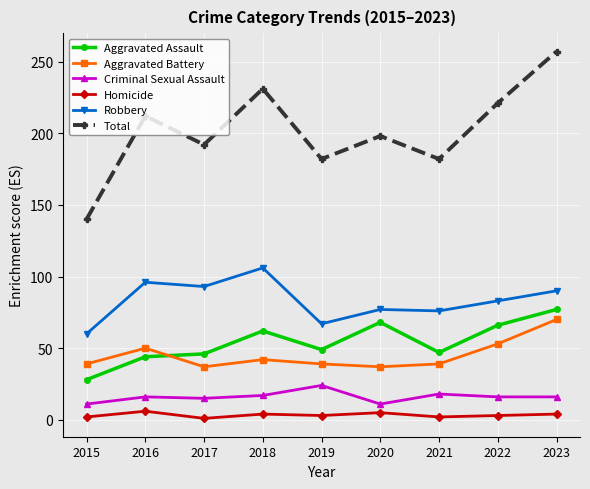

The Robbery series shows 93 at 2017. True or false?

True